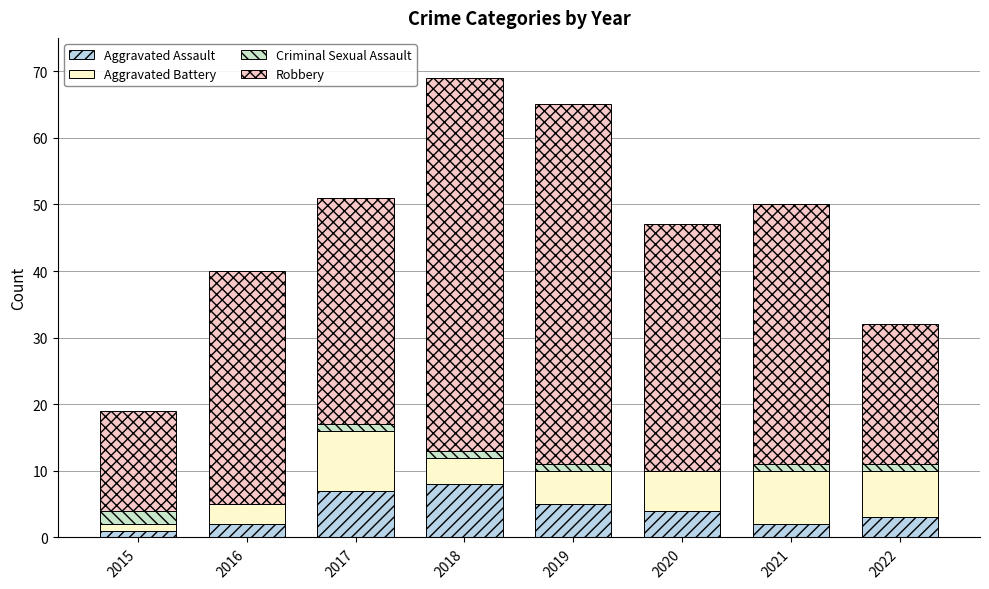

Which series has the largest range (max minus min)?

Robbery